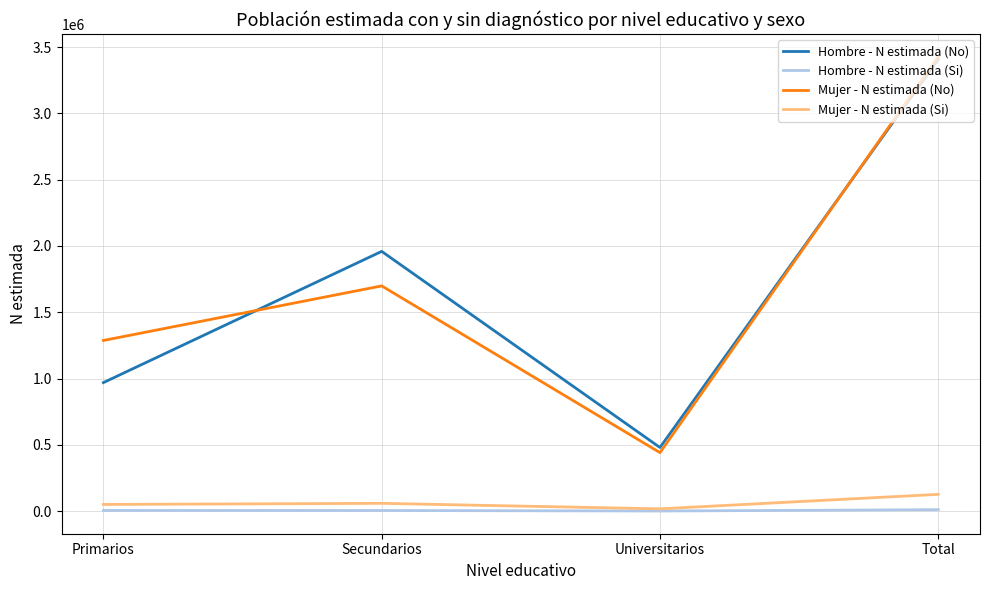

The value of Mujer - N estimada (No) at Total is 2359287. True or false?

False